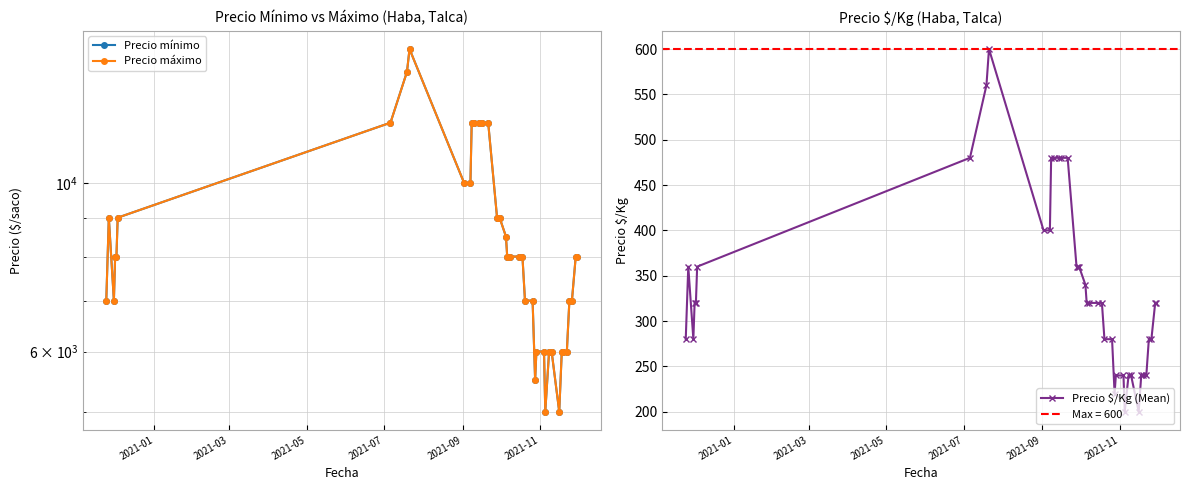

True or false: Precio $/Kg (Mean) has more than 0 points higher than both neighbors.

True